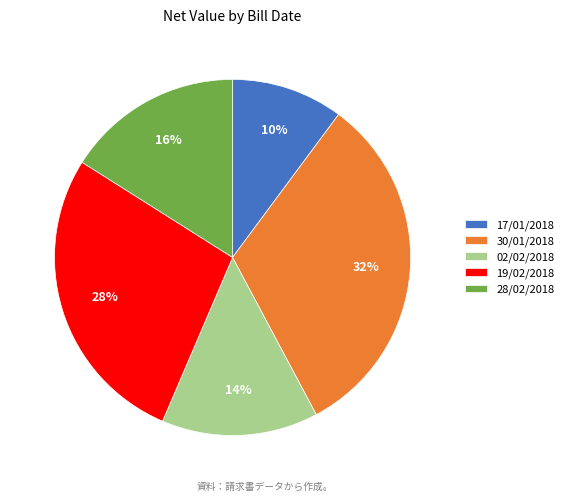

Count the number of slices in the pie.

5